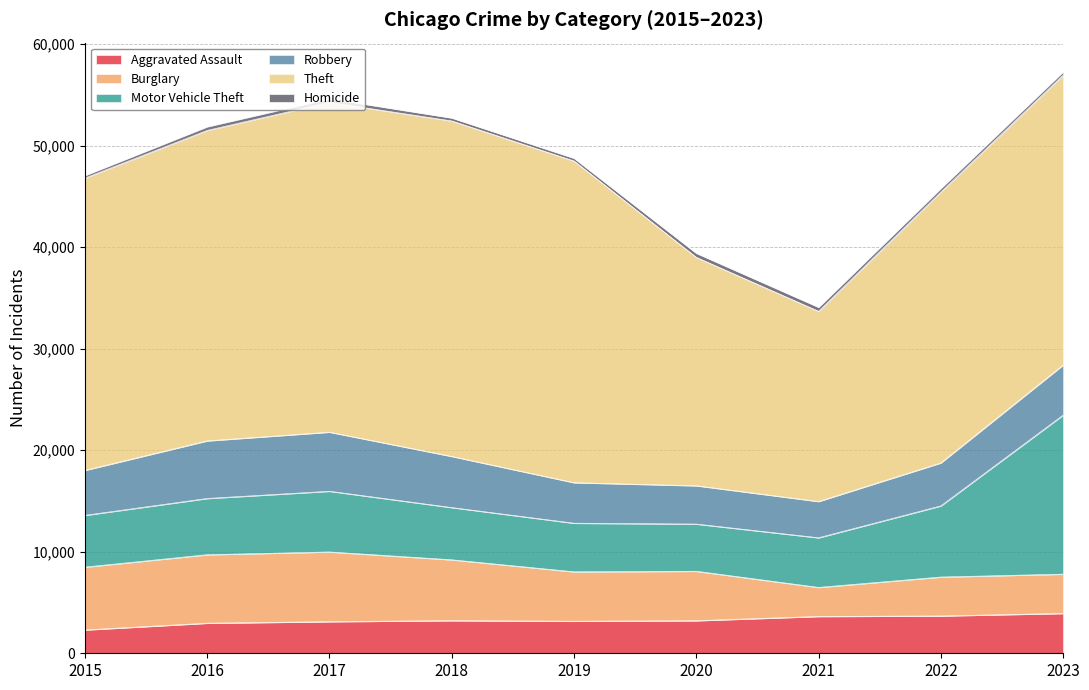

List the series in order of their peak value, highest first.

Theft, Motor Vehicle Theft, Burglary, Robbery, Aggravated Assault, Homicide